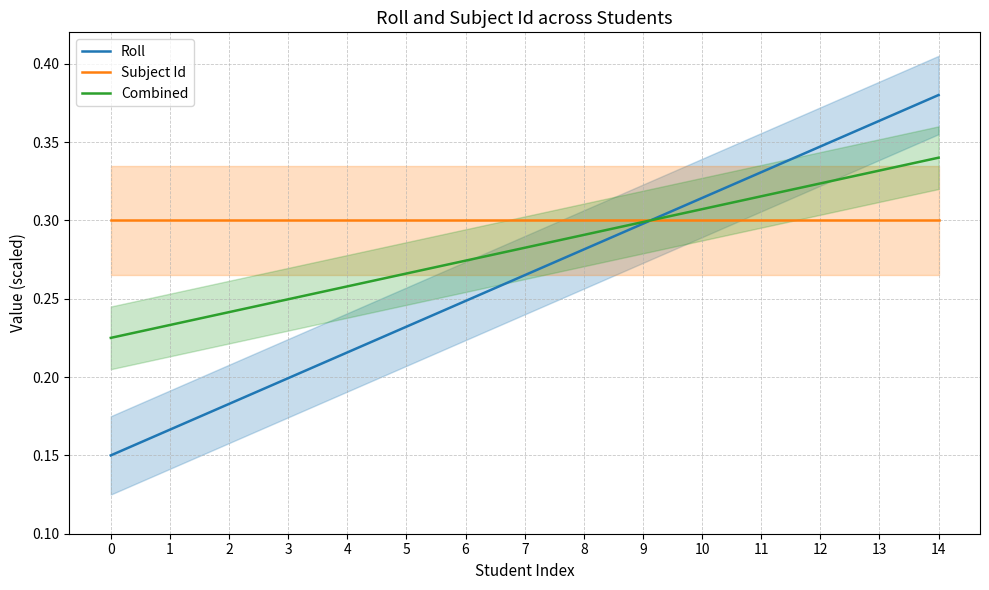

How many categories are shown in the chart?

15